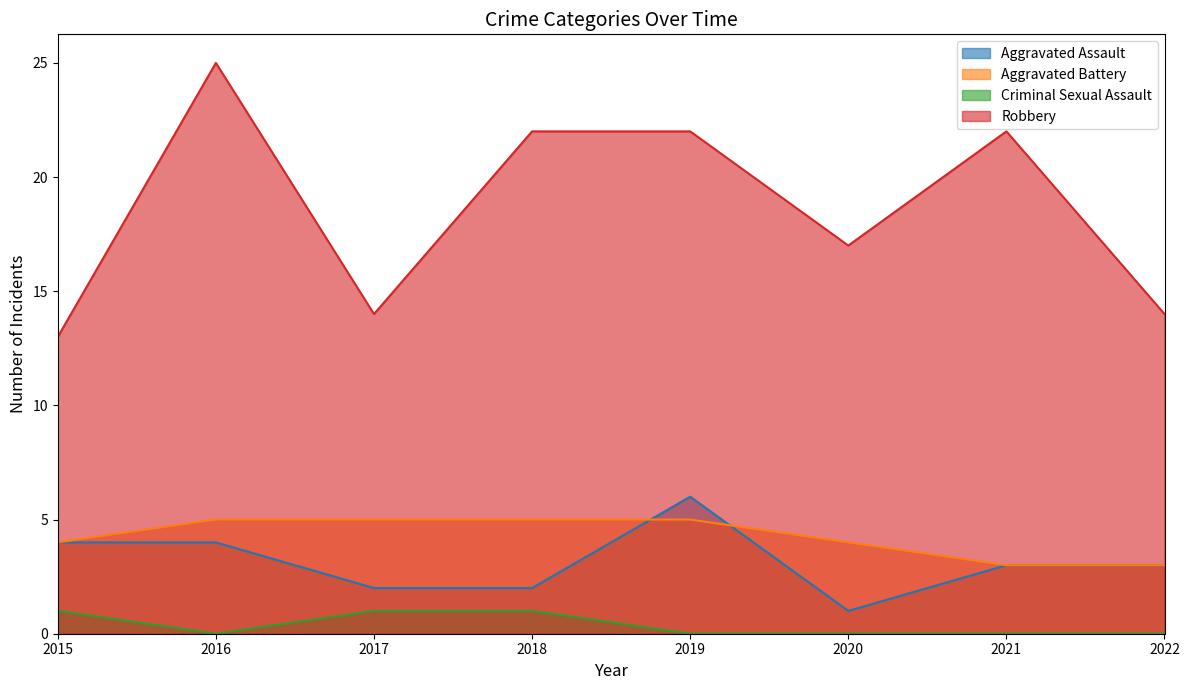

At 2021, list the series in order from largest to smallest.

Robbery, Aggravated Assault, Aggravated Battery, Criminal Sexual Assault